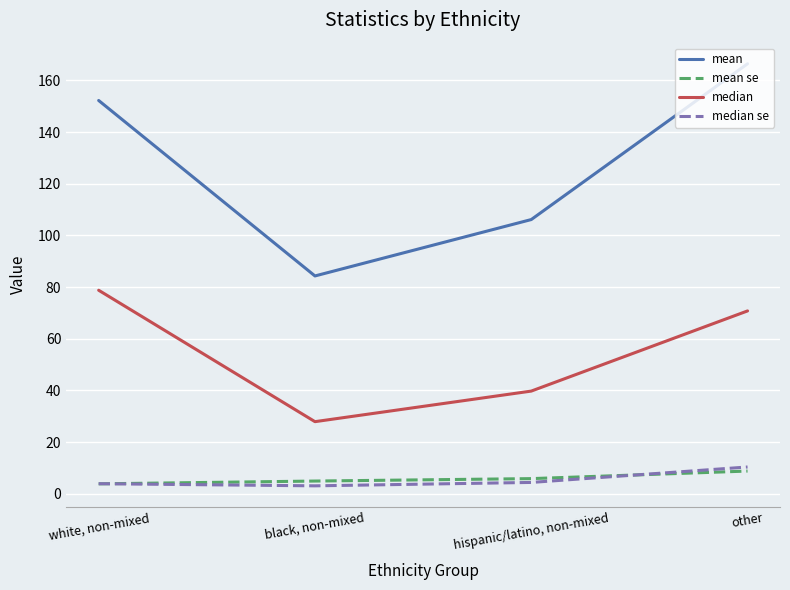

Between hispanic/latino, non-mixed and other, which series saw the biggest shift?

mean